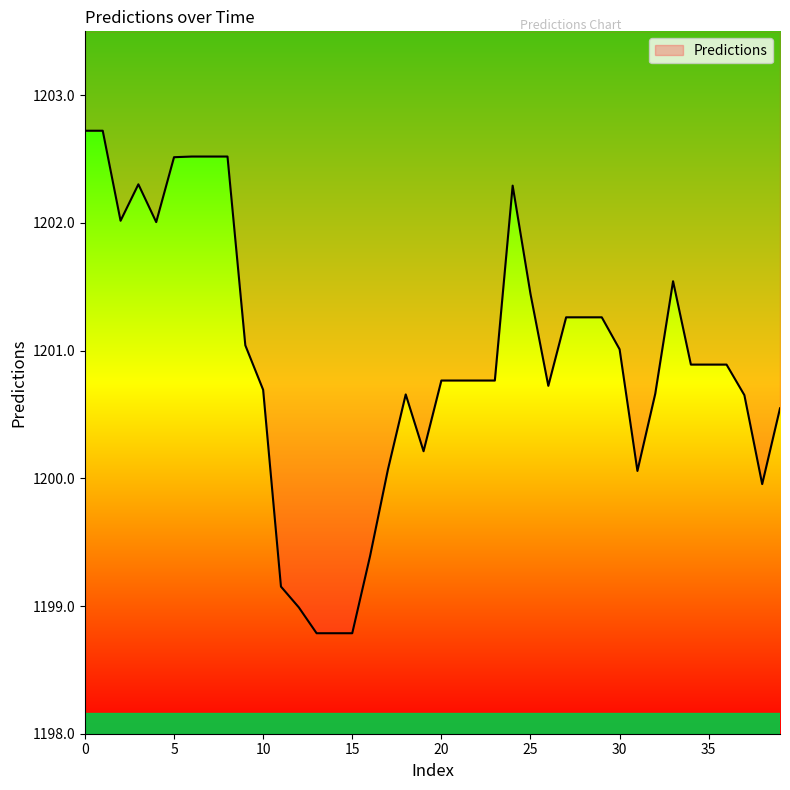

What is the change in value from 12 to 37?

+1.7